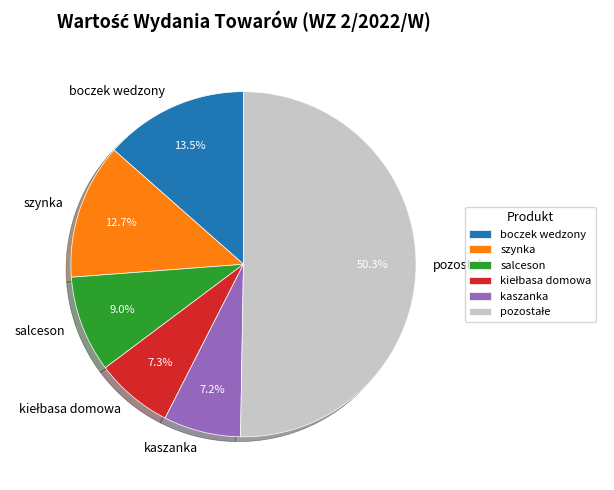

What portion of the pie excludes boczek wedzony?

86.5%